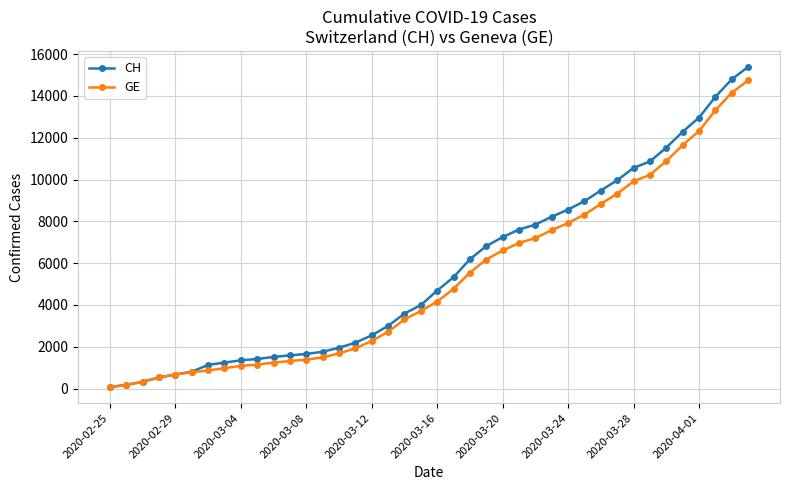

What is the difference between the maximum and second lowest values in the CH series?

15213